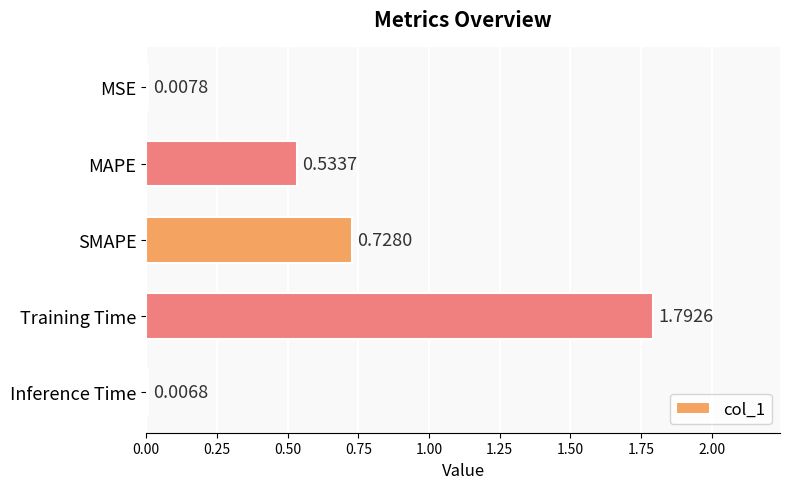

Rank the categories by value from lowest to highest.

Inference Time, MSE, MAPE, SMAPE, Training Time